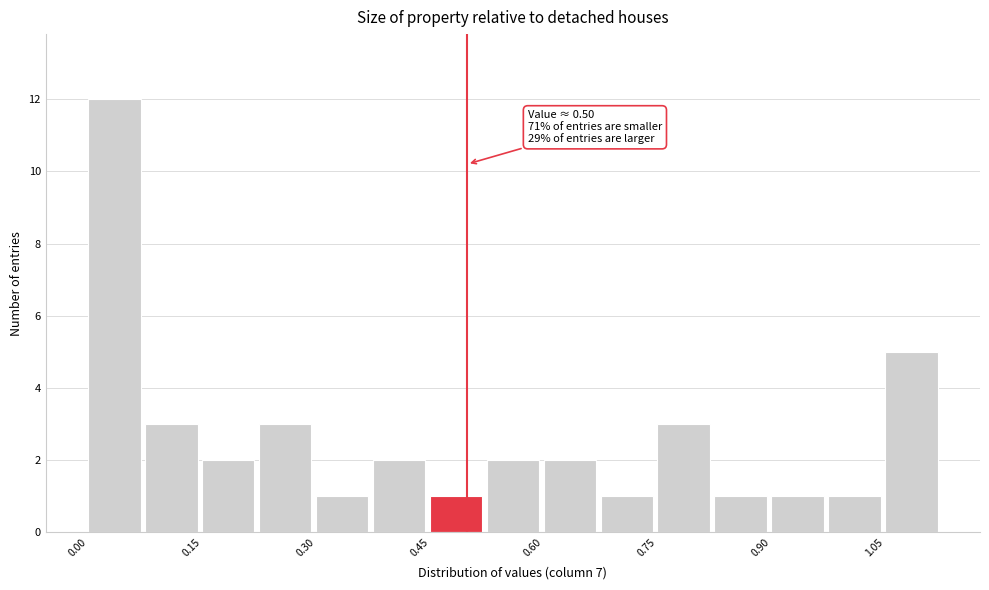

Read against the x-axis, roughly where is the centre of the tallest bar?

0.04